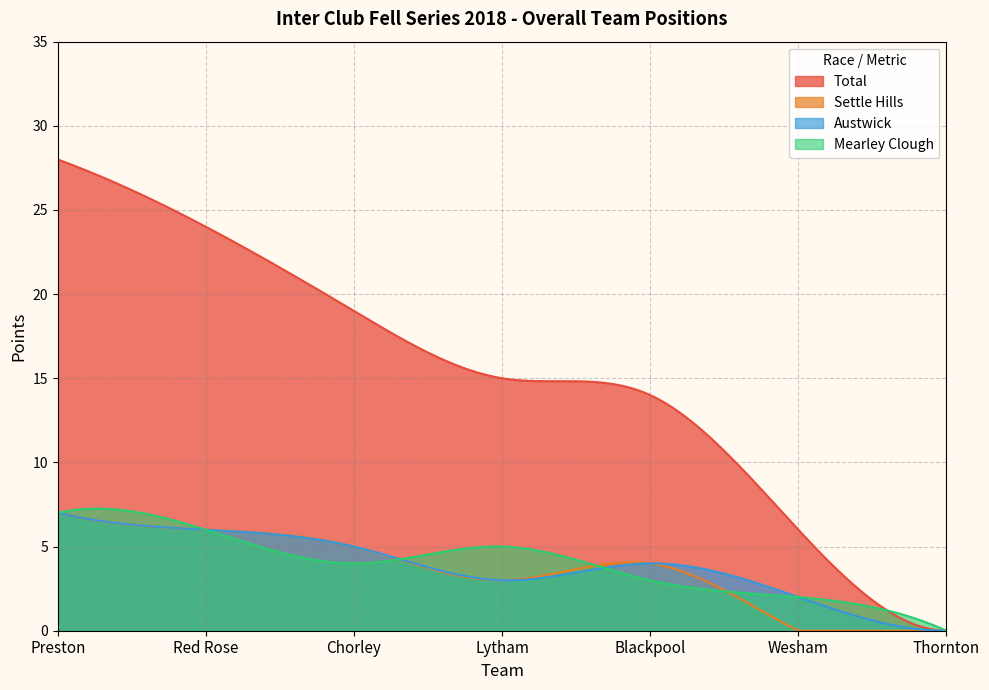

At how many categories does at least one series exceed 23?

2